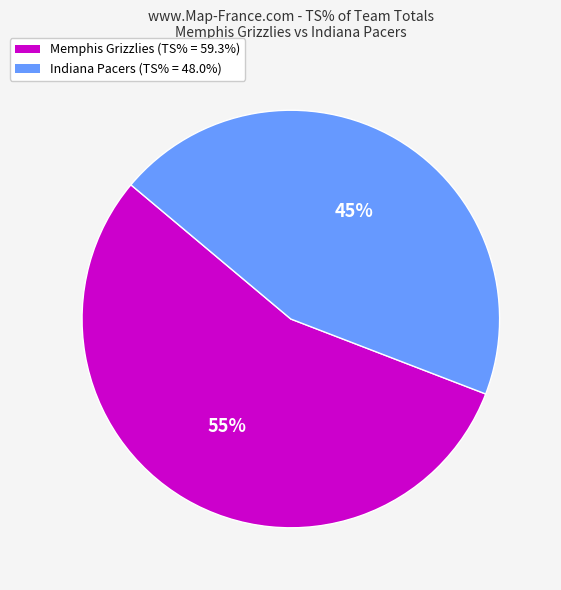

Is Memphis Grizzlies the majority of the pie?

Yes